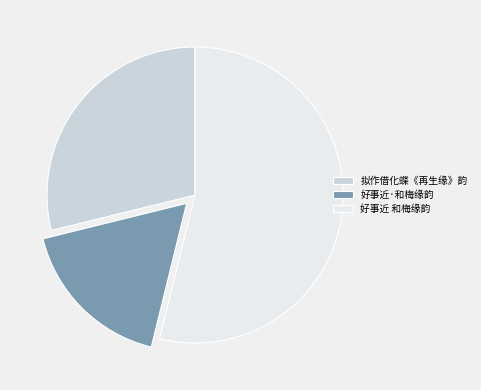

Which category accounts for the majority?

好事近 和梅缘韵